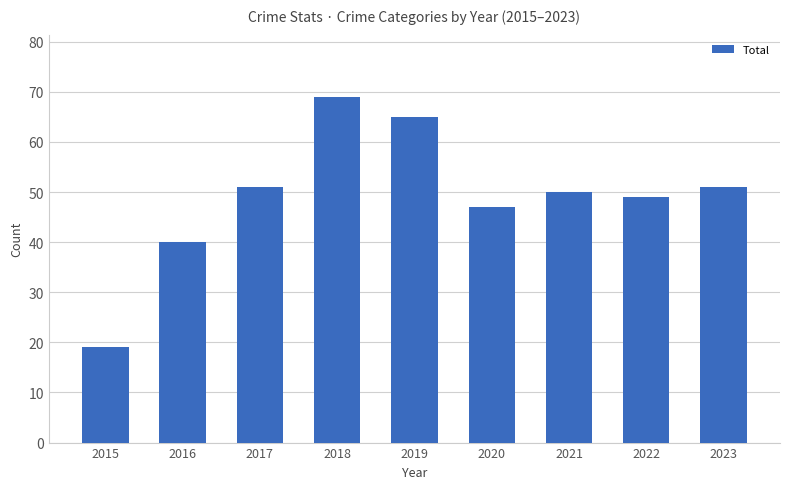

What is the difference between the values at 2016 and 2023?

11